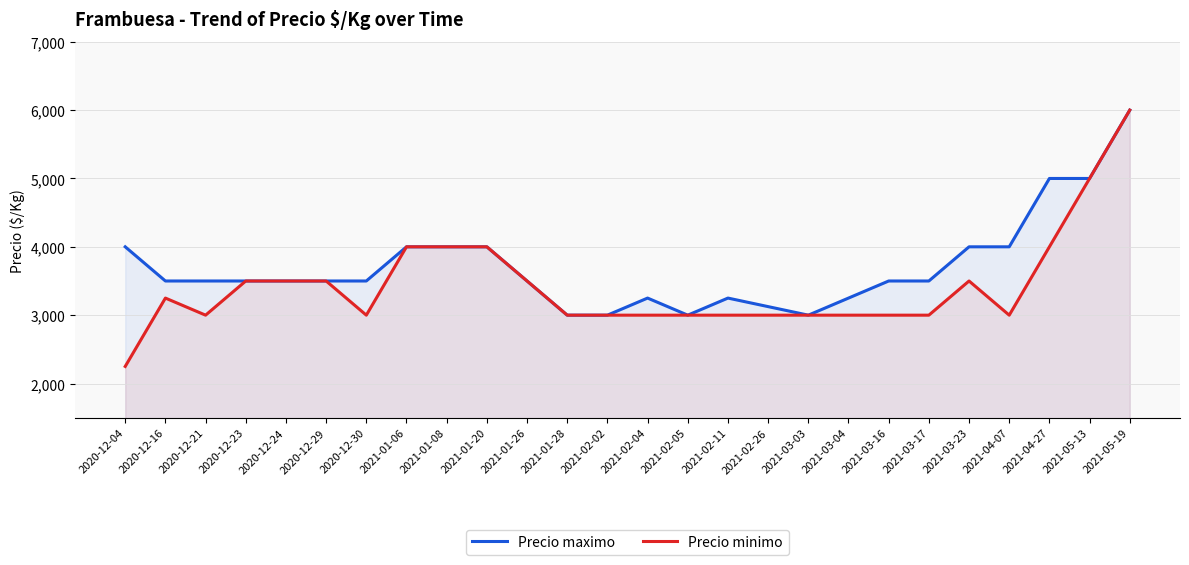

At which label is Precio minimo closest to 4125?

2021-01-06